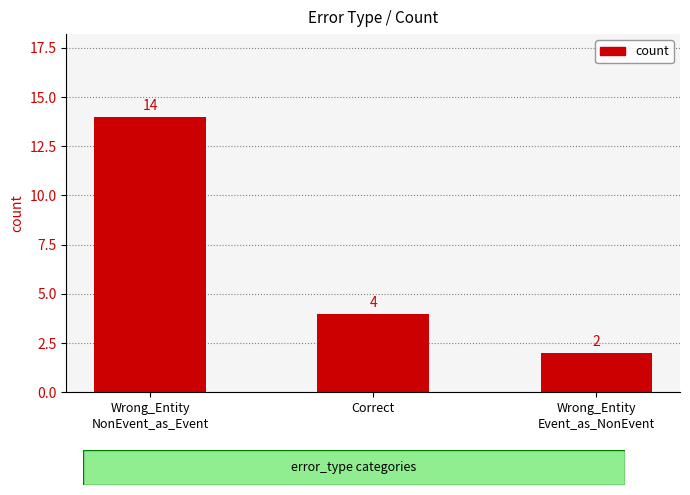

What is the approximate value at Wrong_Entity
NonEvent_as_Event, to the nearest 10?

10